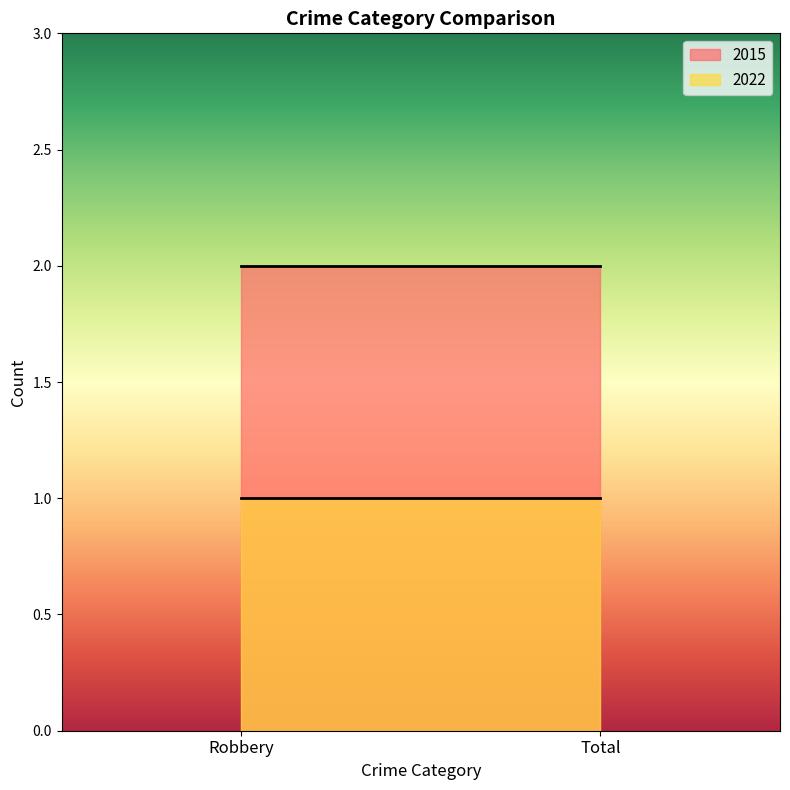

Reading left to right, what are all the values shown in this chart?

2015: 2	2
2022: 1	1